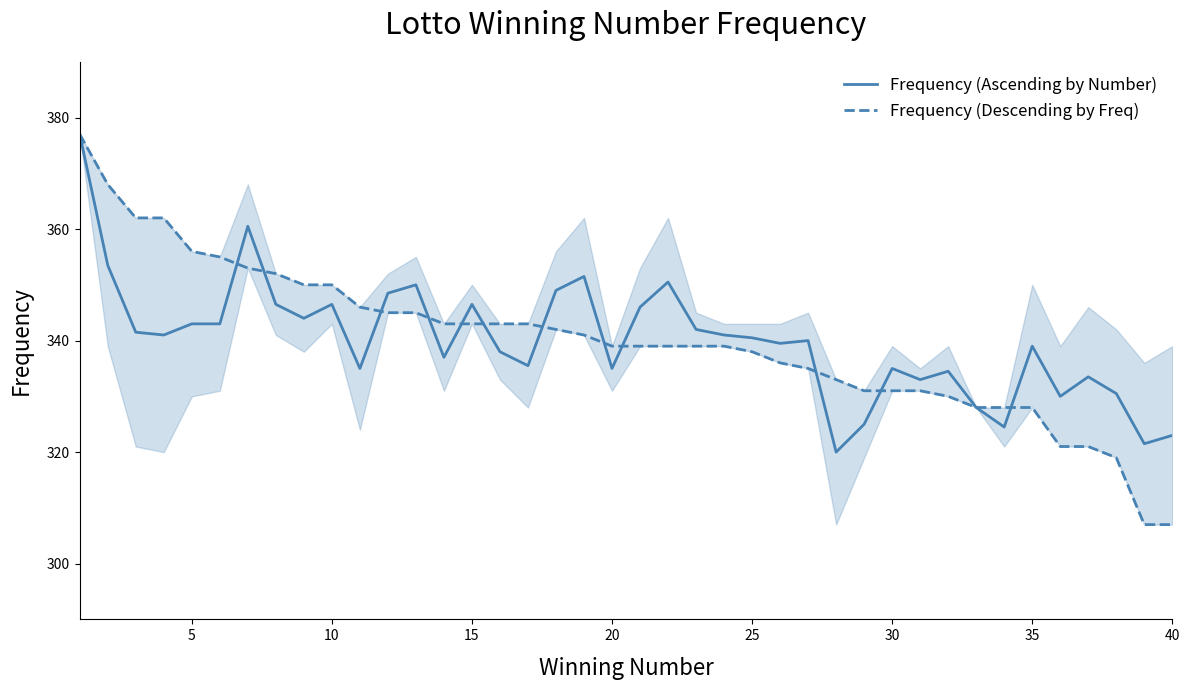

Where is Frequency (Descending by Freq) nearest to the value 342?

17